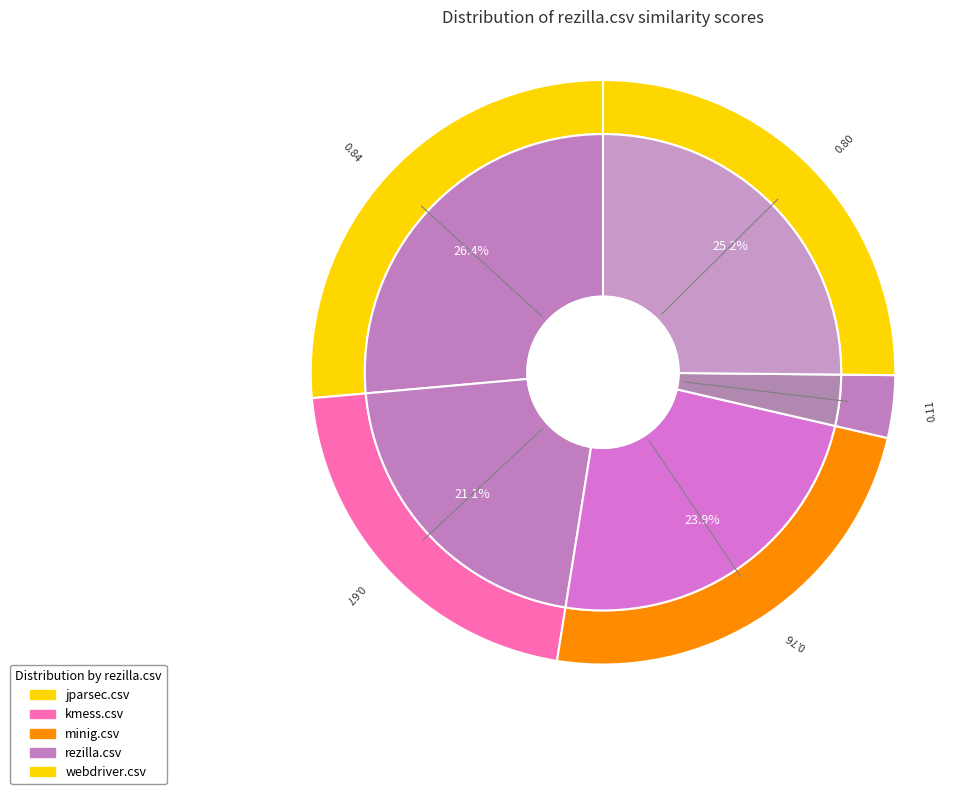

Does any single category account for the majority?

No